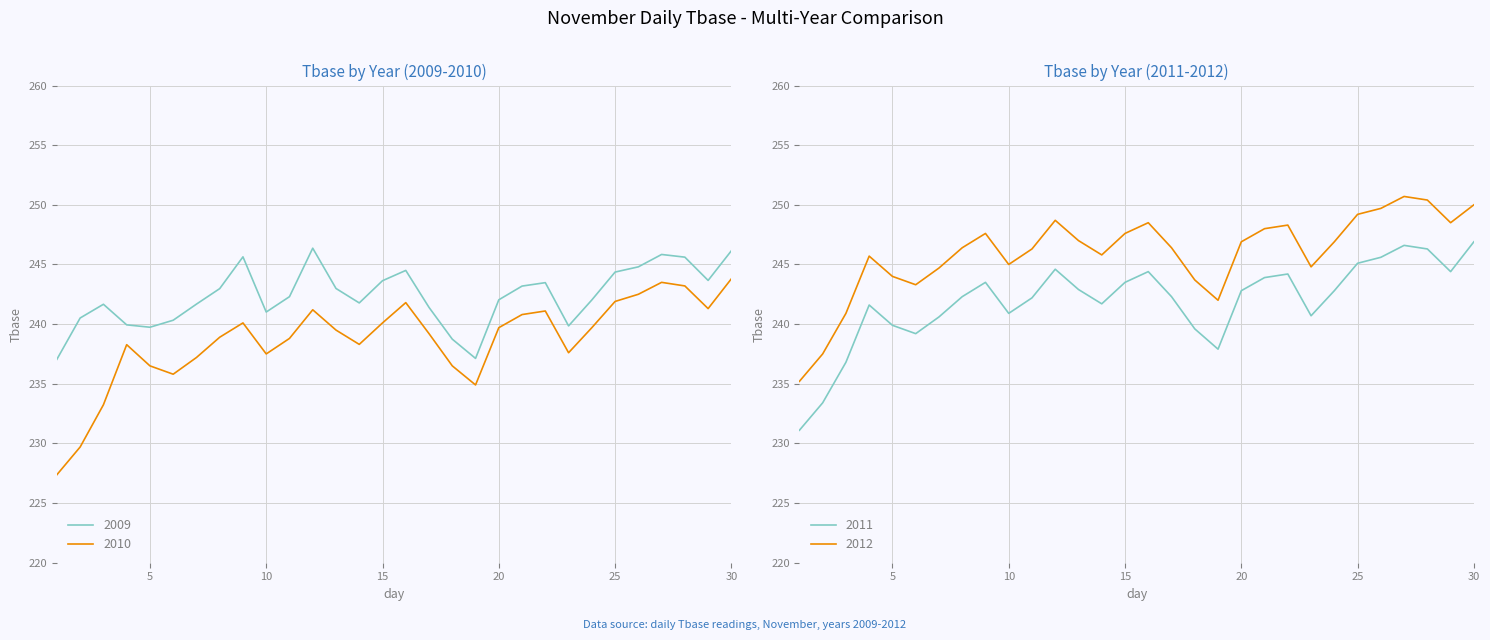

What is the value of the 2010 point at the 26th from the left?

242.5